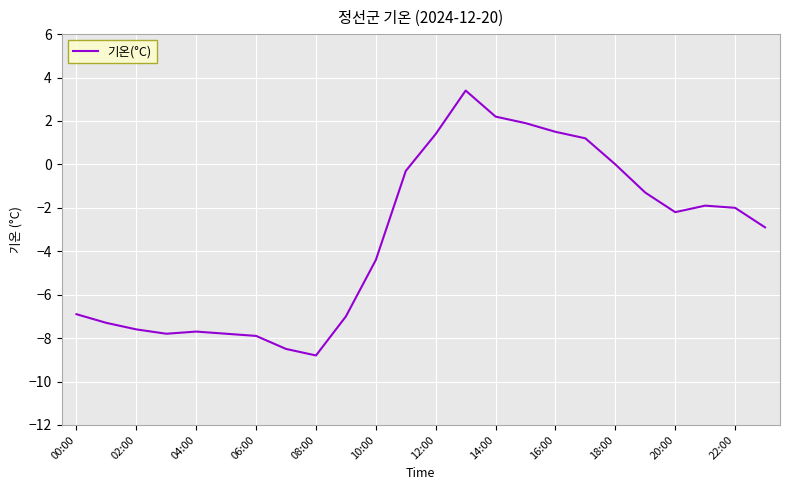

What is the difference between the maximum and minimum values?

12.2